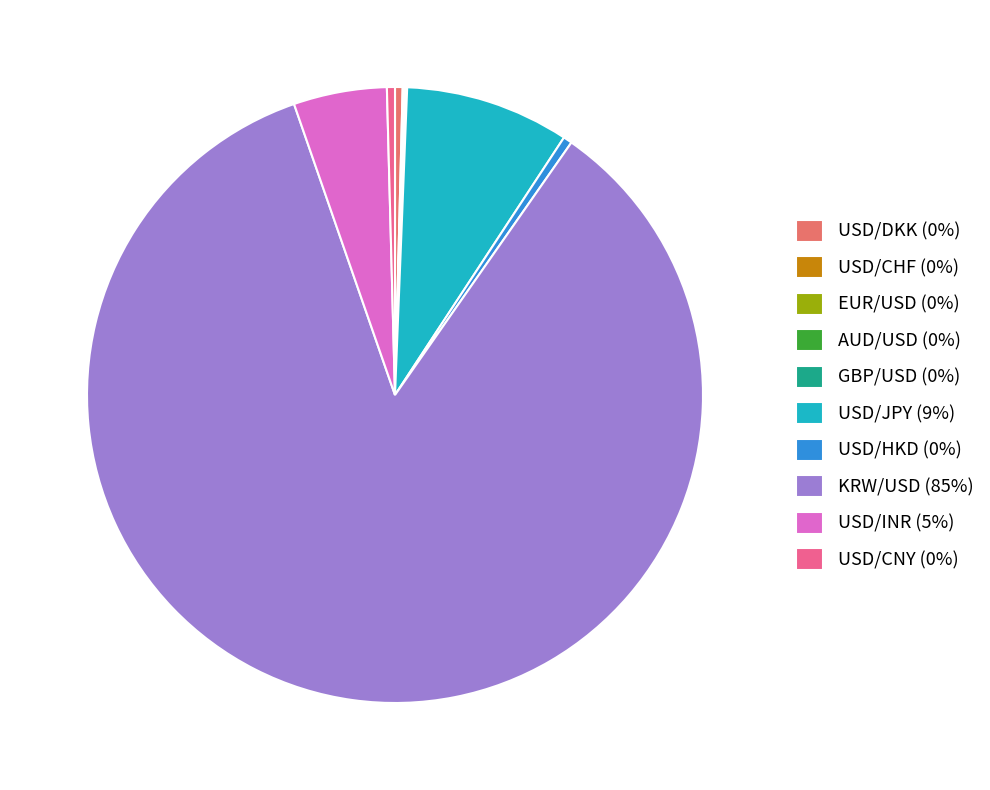

Which slice is the largest?

KRW/USD